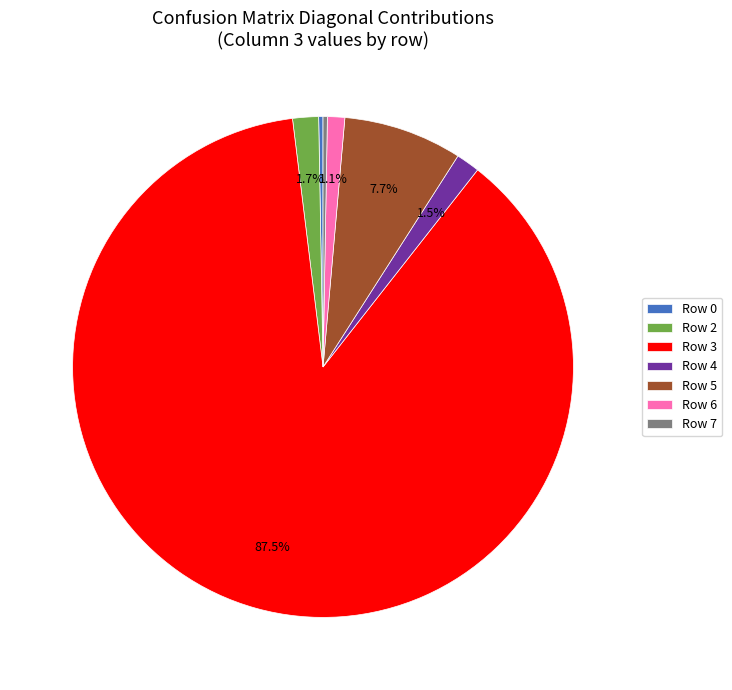

Which category has the biggest portion of the pie?

Row 3